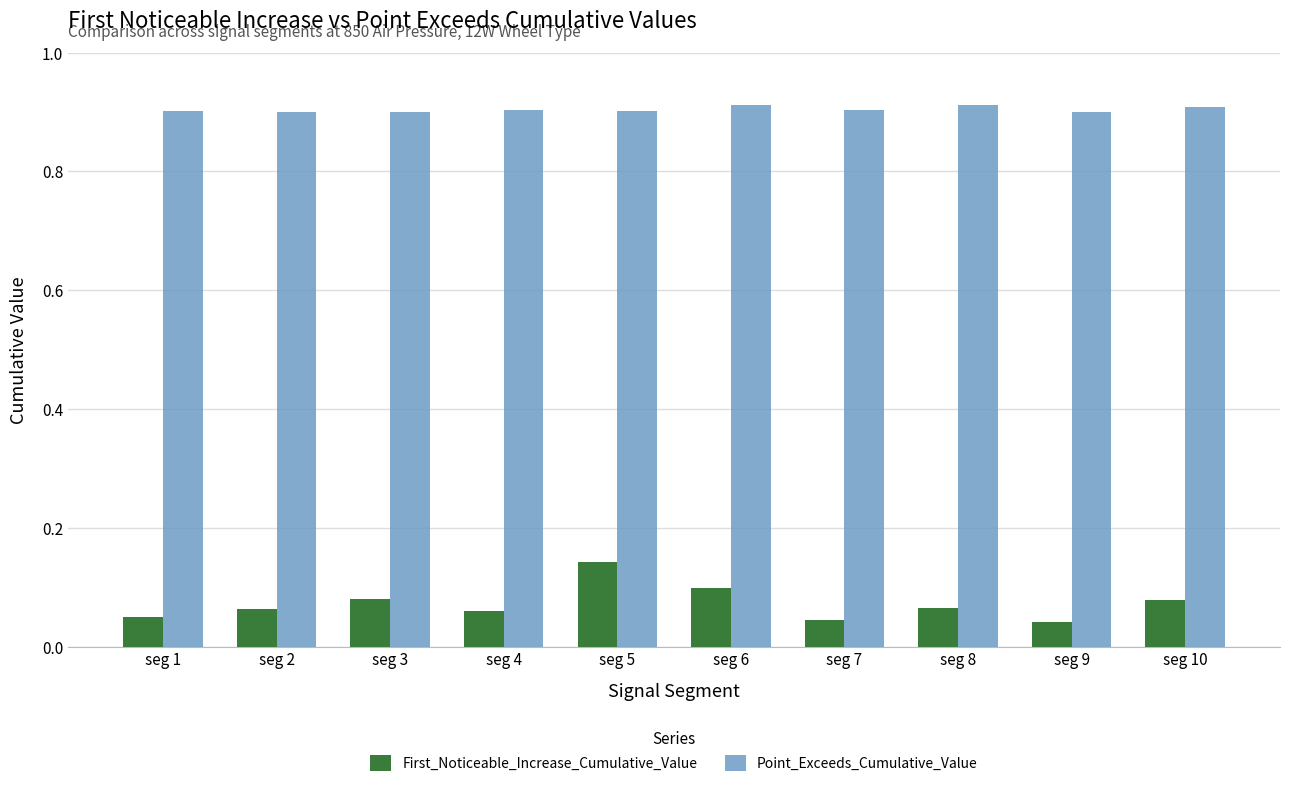

True or false: Point_Exceeds_Cumulative_Value has a value of 1.4 at seg 4.

False